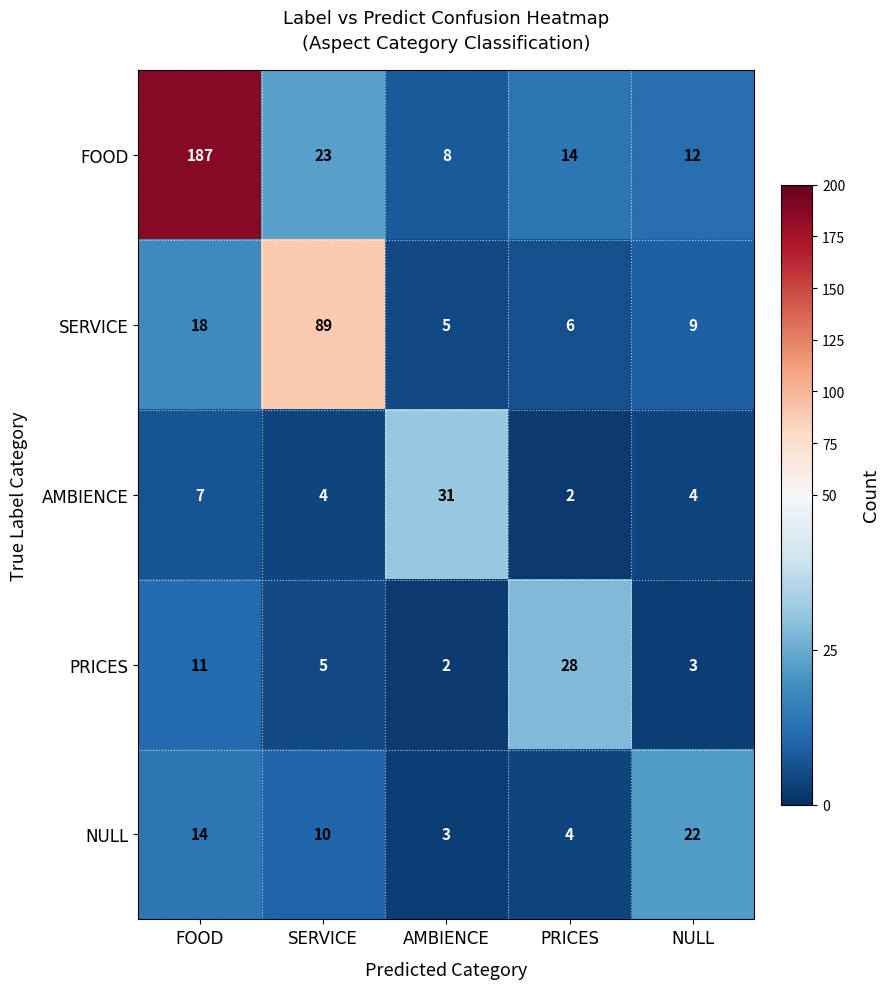

At NULL, list the series in order from smallest to largest.

PRICES, AMBIENCE, SERVICE, FOOD, NULL